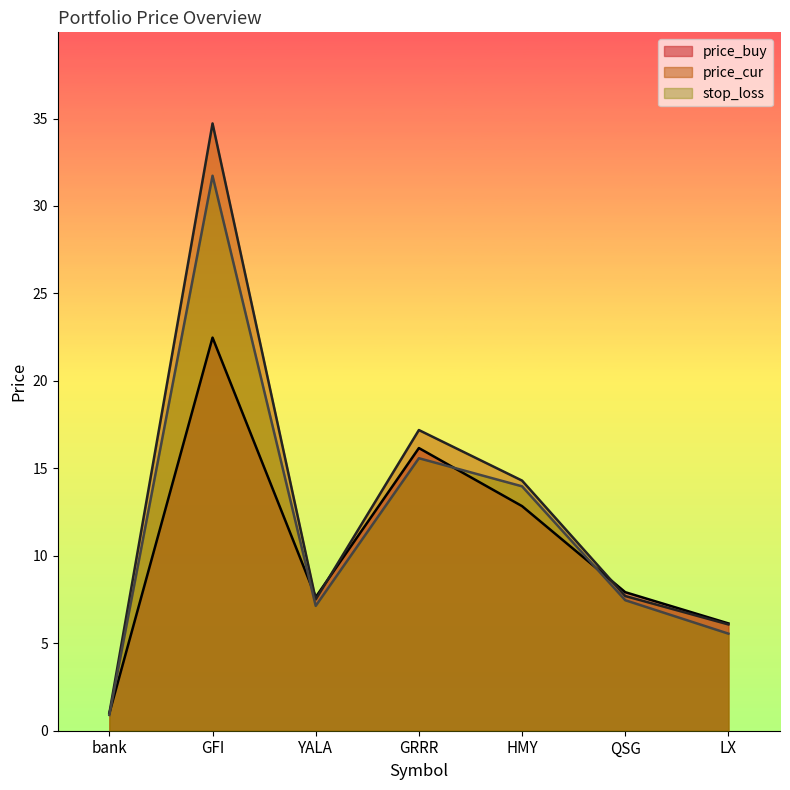

What position from the right is bank?

7